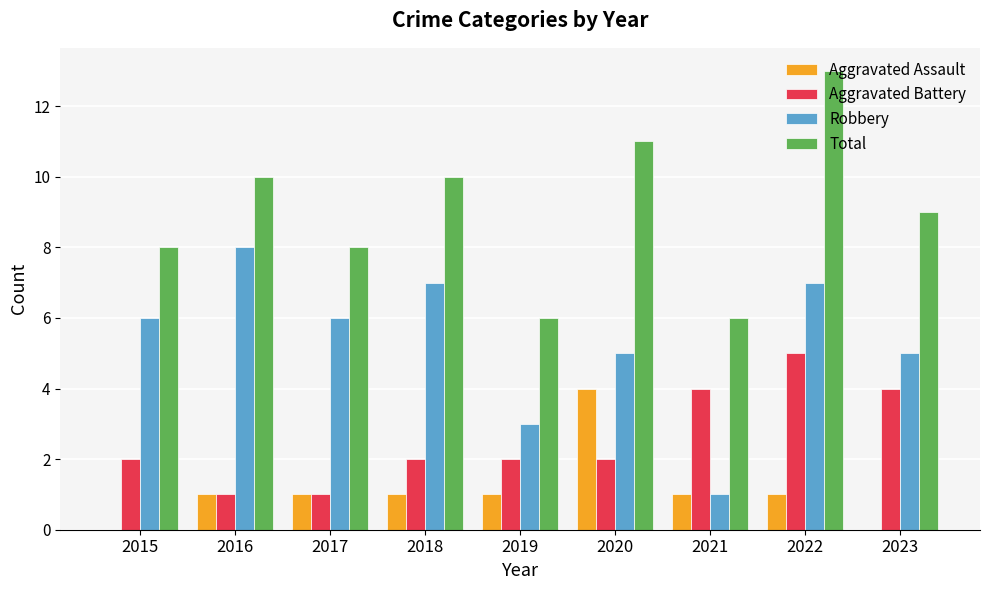

At which label does Aggravated Assault reach its peak?

2020